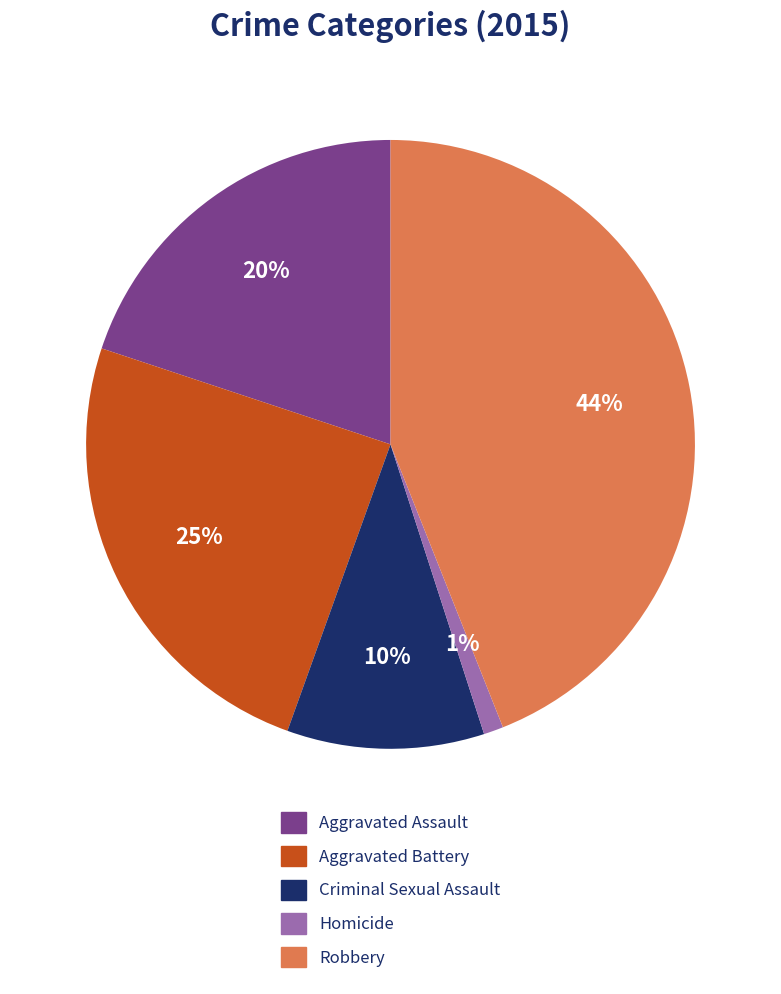

Does Criminal Sexual Assault account for over 50% of the chart?

No